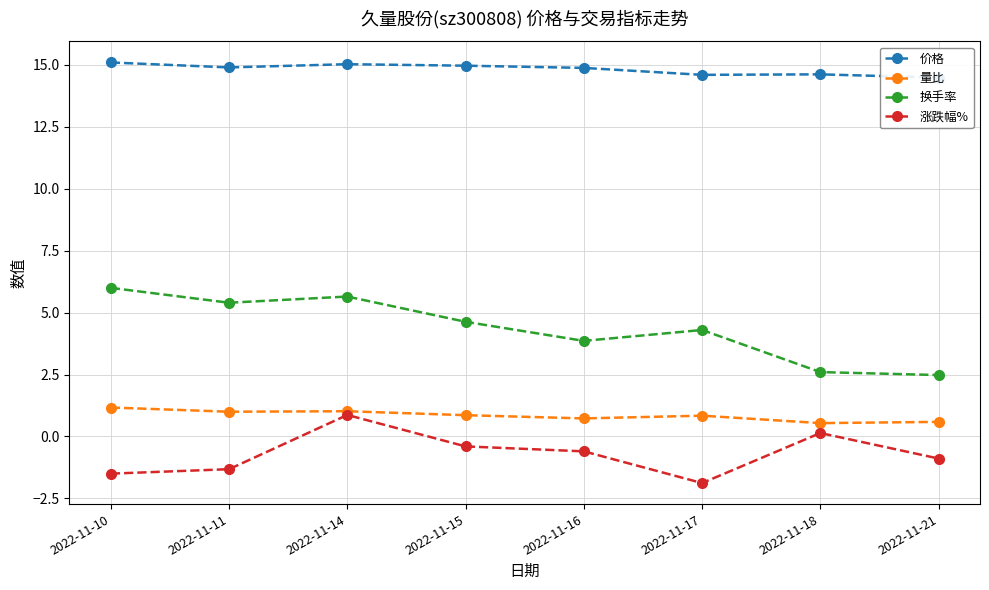

True or false: 价格 and 涨跌幅% intersect in this chart.

False